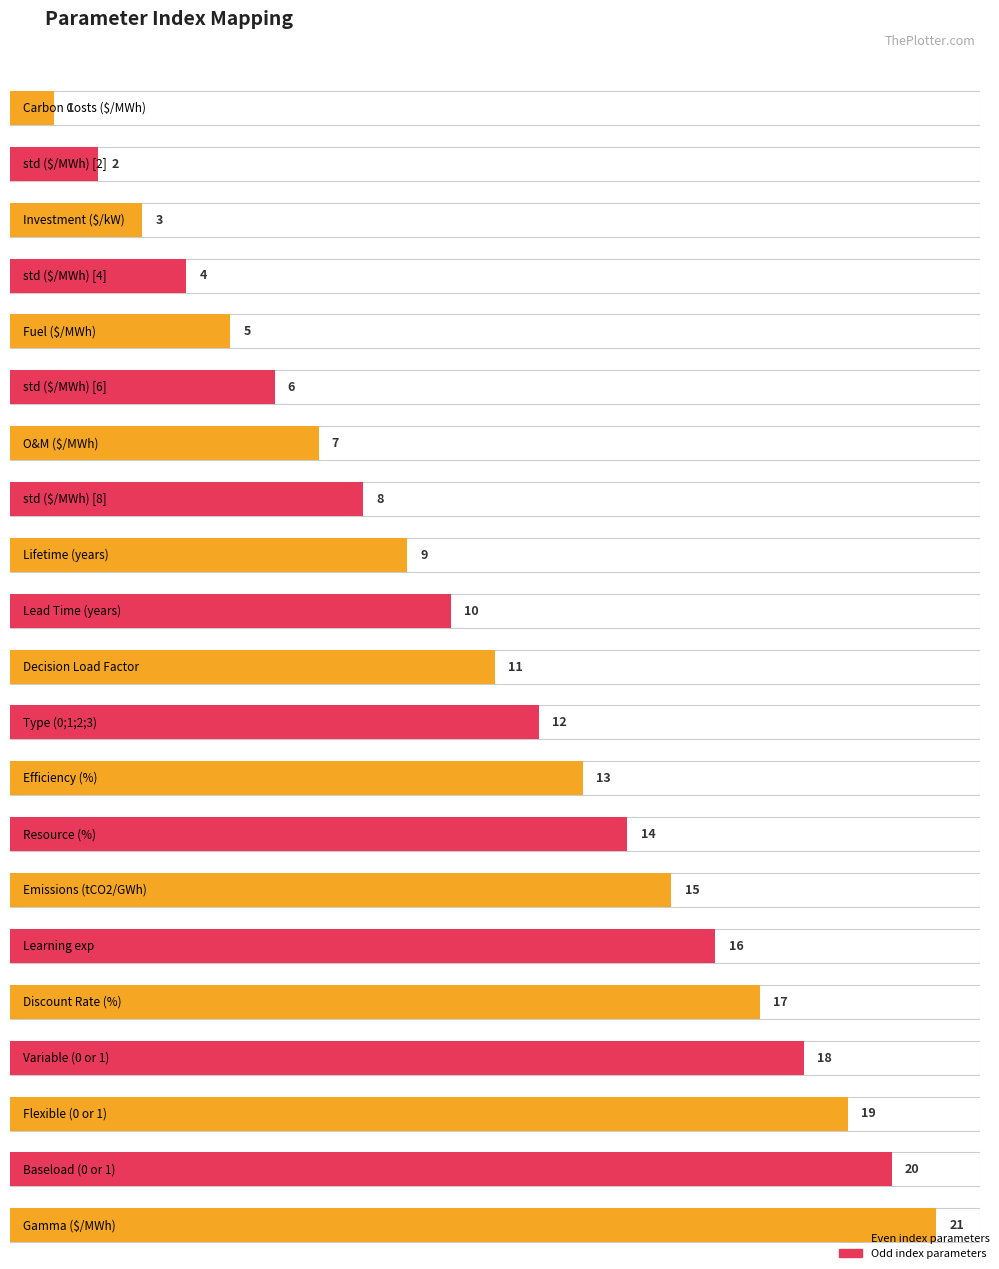

Reading left to right, what are all the values shown in this chart?

1	2	3	4	5	6	7	8	9	10	11	12	13	14	15	16	17	18	19	20	21